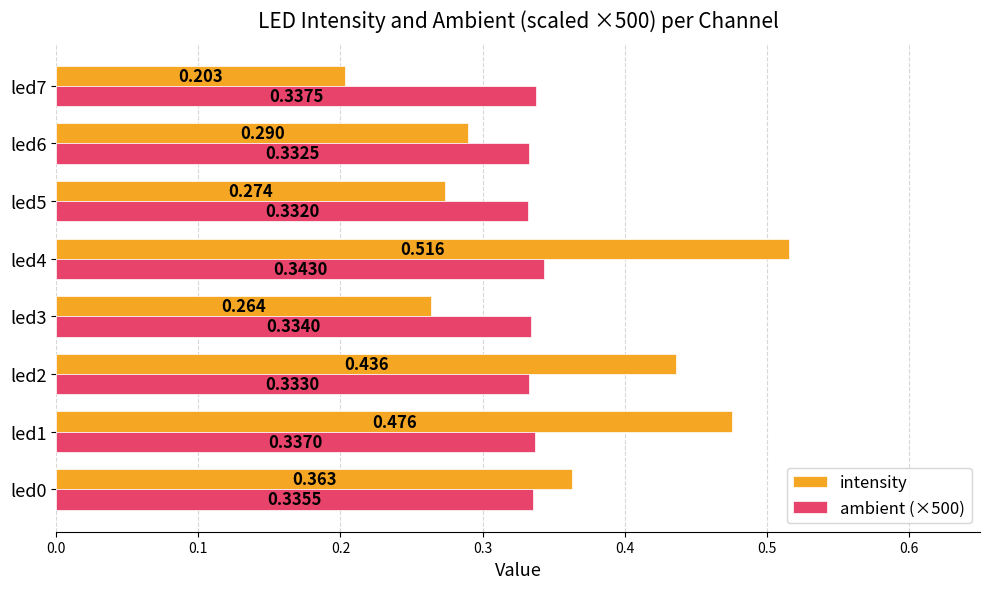

Where is ambient (×500) nearest to the value 0?

led5